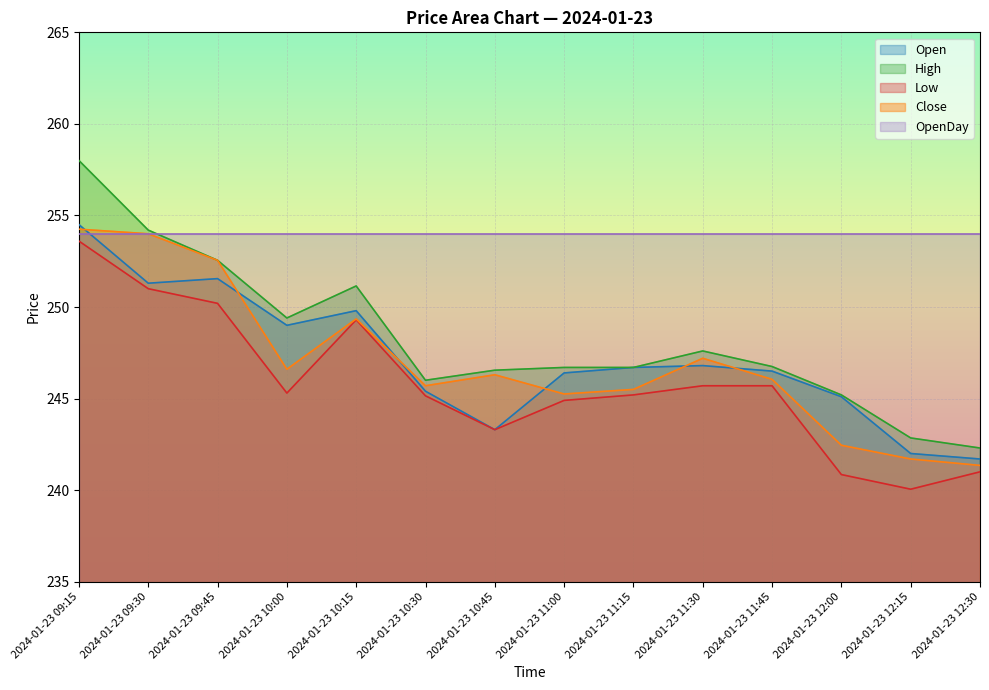

True or false: High has more than 0 interior local peaks.

True